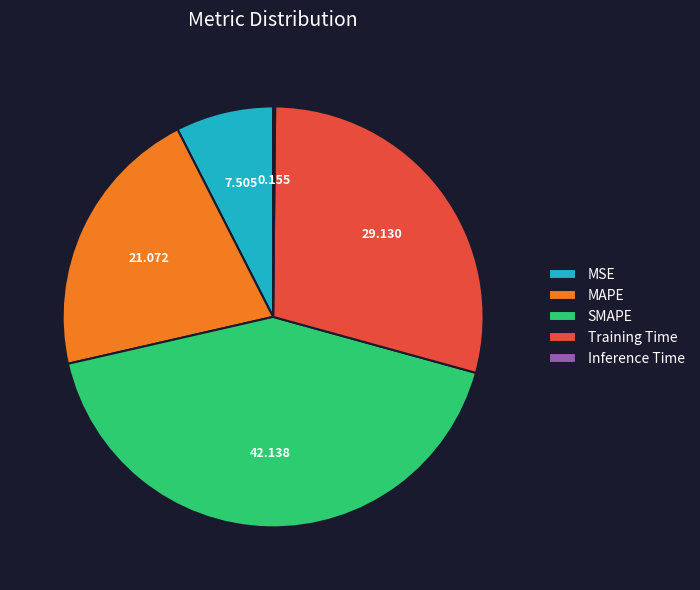

Does any single category account for the majority?

No